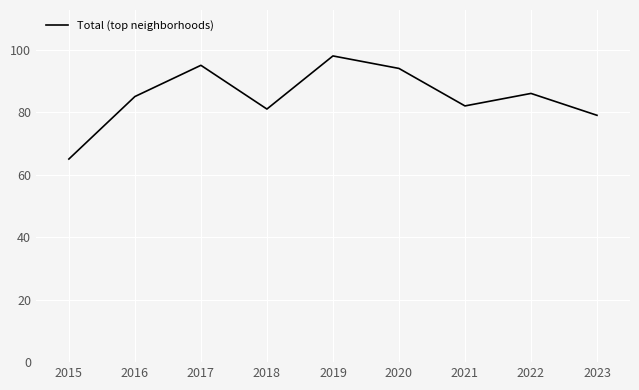

What value does the data have at 2019, to the nearest 10?

100